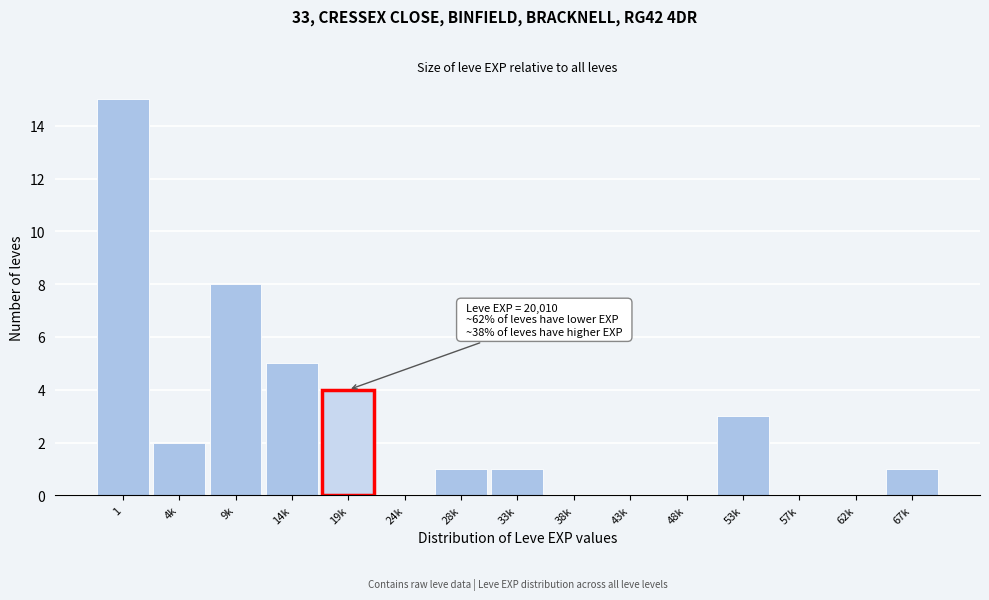

Reading right to left, transcribe all the data shown in this chart.

67k=1	62k=0	57k=0	53k=3	48k=0	43k=0	38k=0	33k=1	28k=1	24k=0	19k=4	14k=5	9k=8	4k=2	1=15